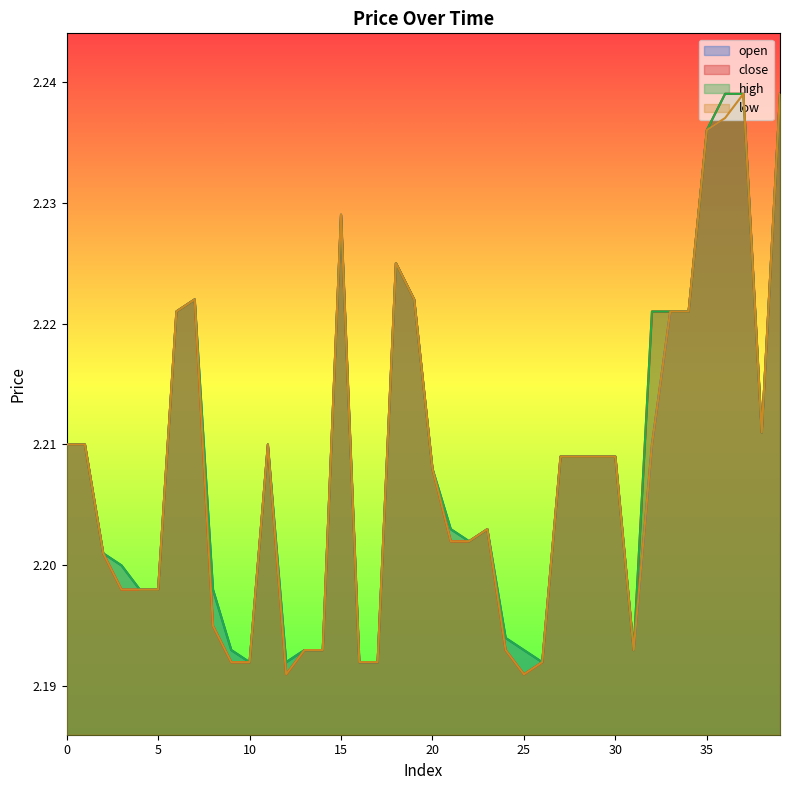

What are all the series names shown in the legend?

open, close, high, low